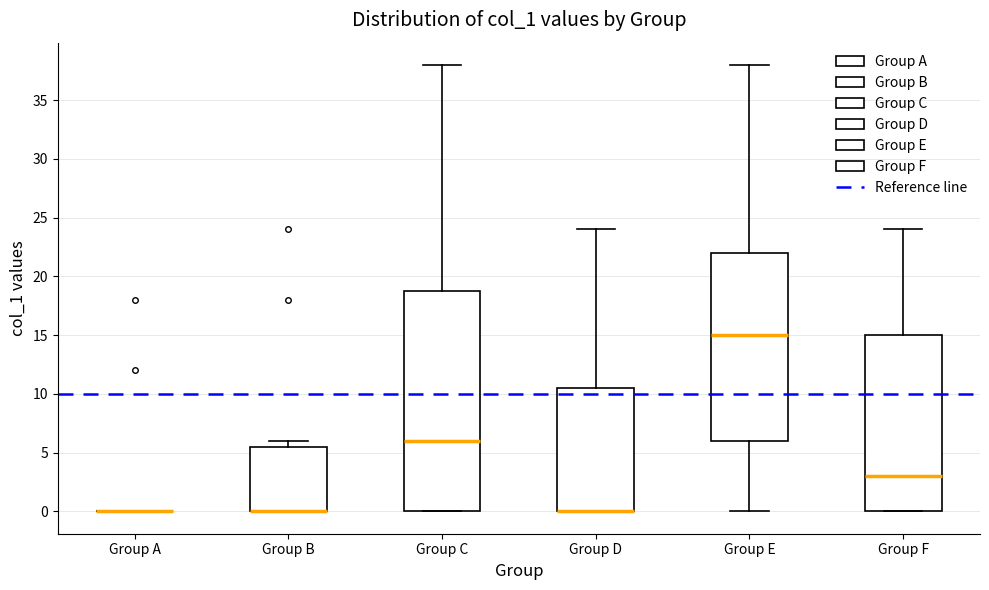

Where is the lower edge of the box for Group E on the y-axis? The values are not printed on the chart, so give them approximately, as read against the axis.

6.0